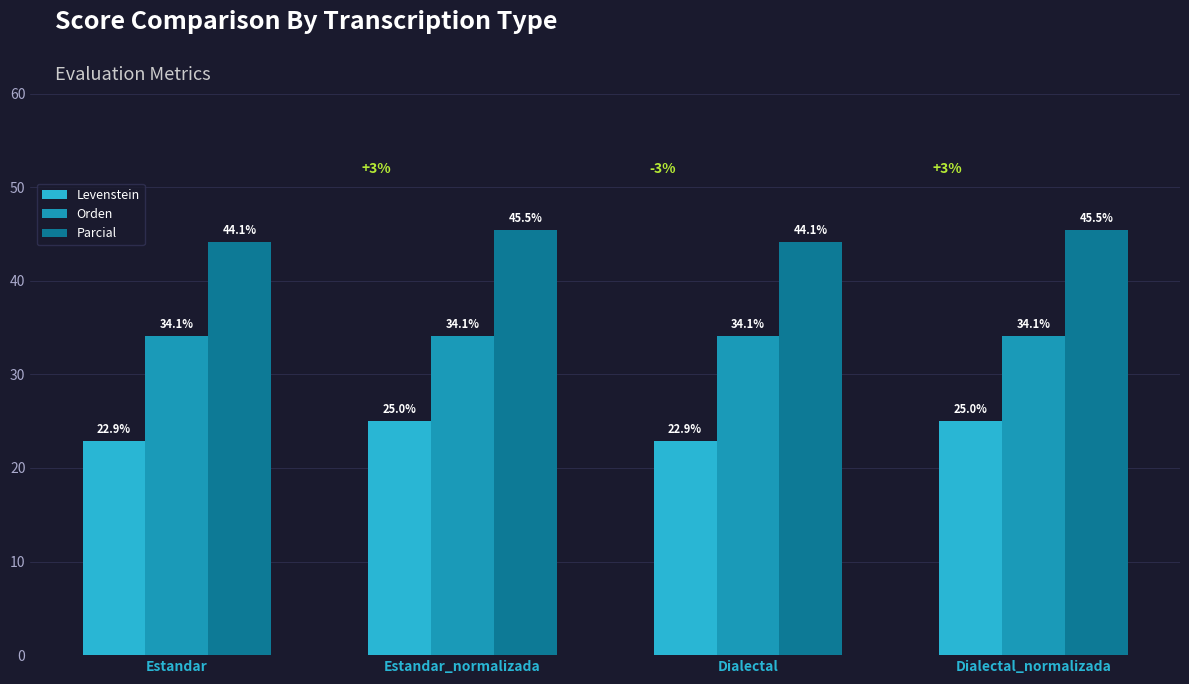

What is the minimum value for Parcial?

44.1